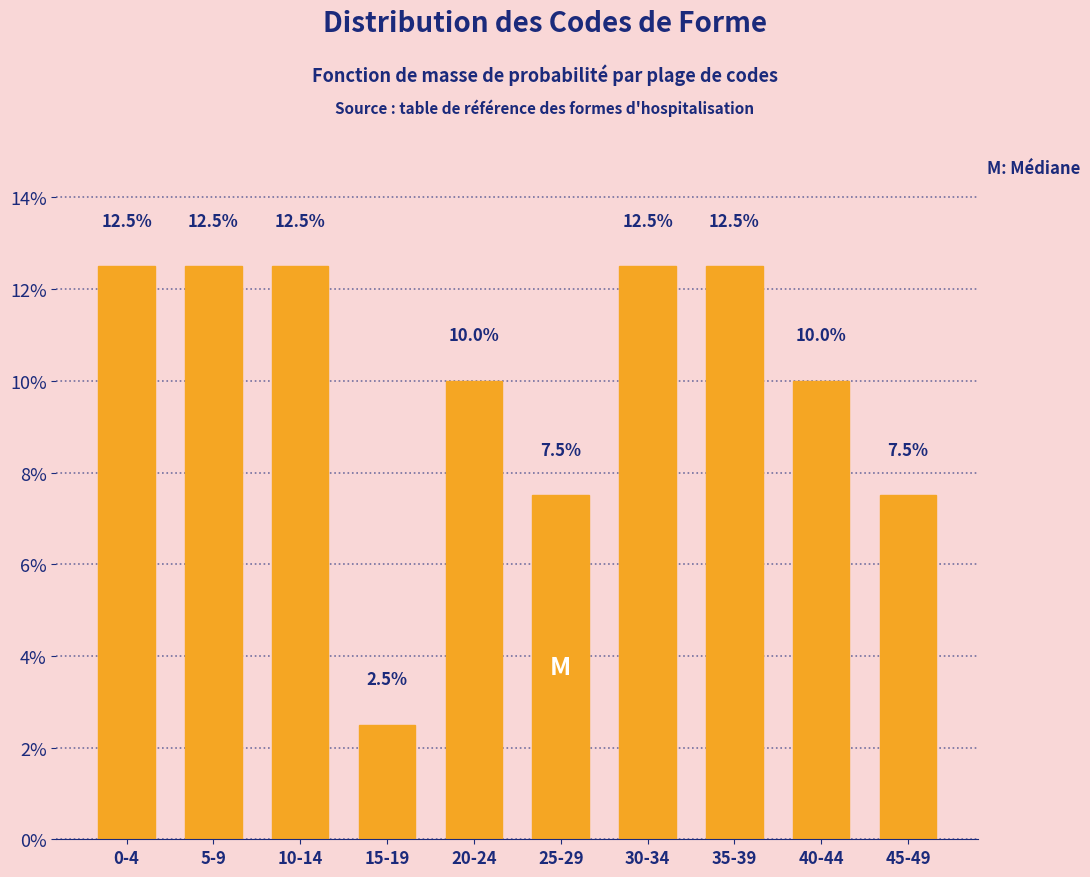

Reading left to right, list all the values displayed in this chart.

12.5	12.5	12.5	2.5	10.0	7.5	12.5	12.5	10.0	7.5